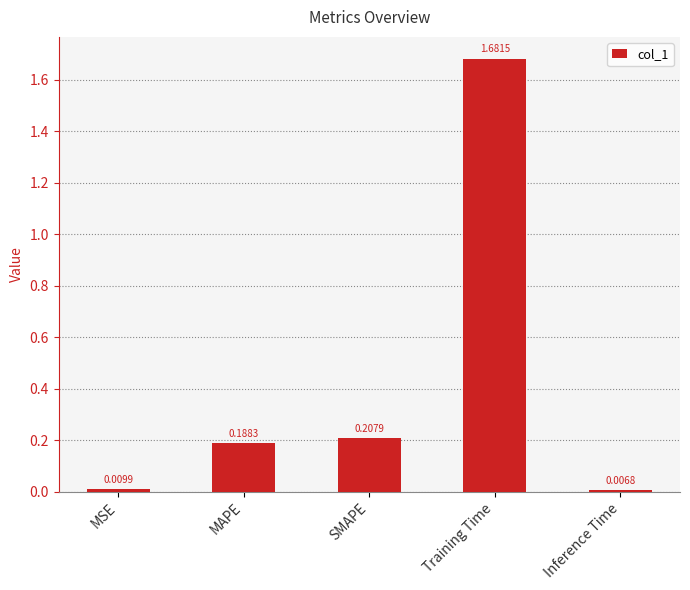

Which label corresponds to the smallest value in the chart?

Inference Time